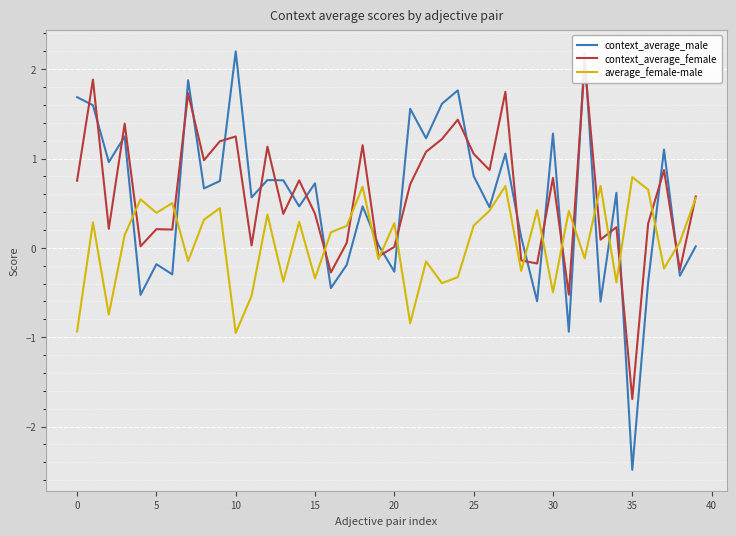

What is the minimum value for context_average_male?

-2.5